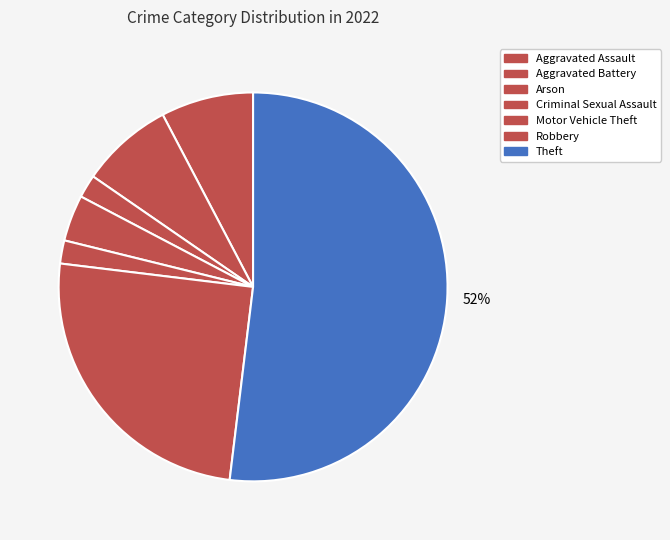

How many segments does this pie chart have?

7